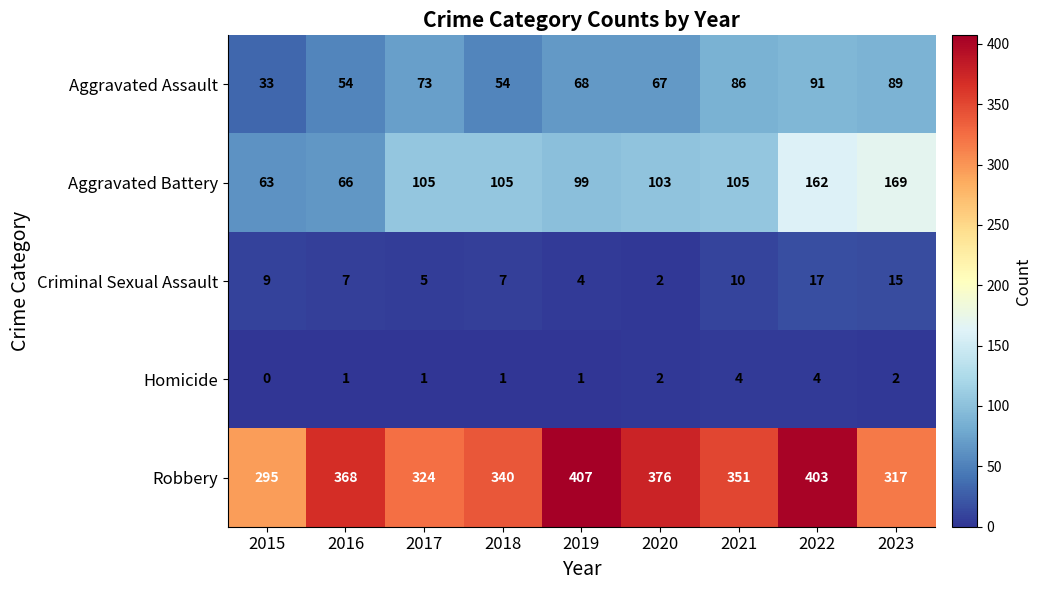

What is the sum of all Criminal Sexual Assault values?

76